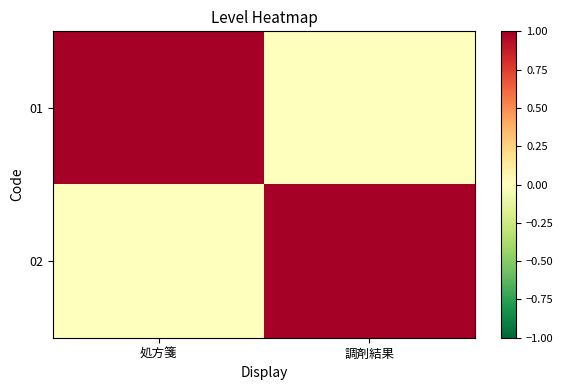

Reading left to right, transcribe all the data shown in this chart.

01: 処方箋=1	調剤結果=0
02: 処方箋=0	調剤結果=1